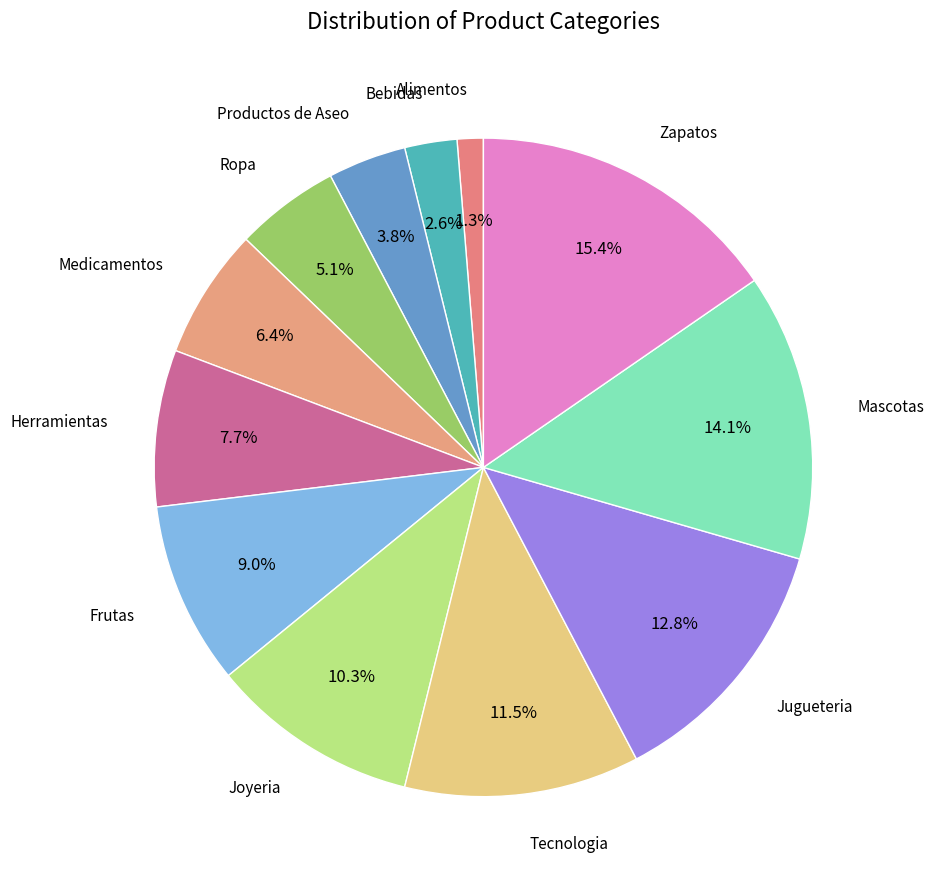

Count the number of slices in the pie.

12